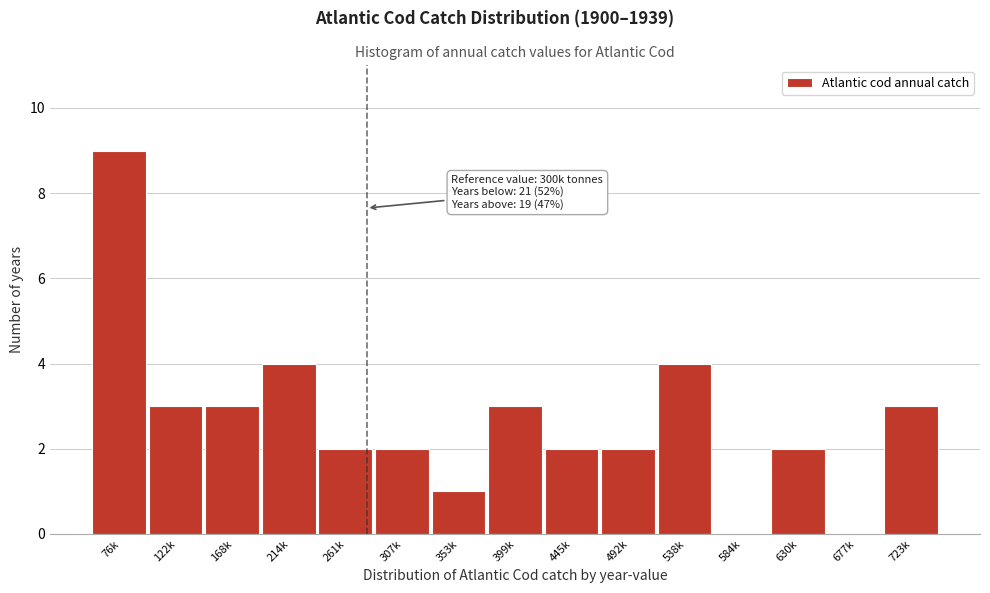

Reading left to right, transcribe all the data shown in this chart.

76k=9	122k=3	168k=3	214k=4	261k=2	307k=2	353k=1	399k=3	445k=2	492k=2	538k=4	584k=0	630k=2	677k=0	723k=3